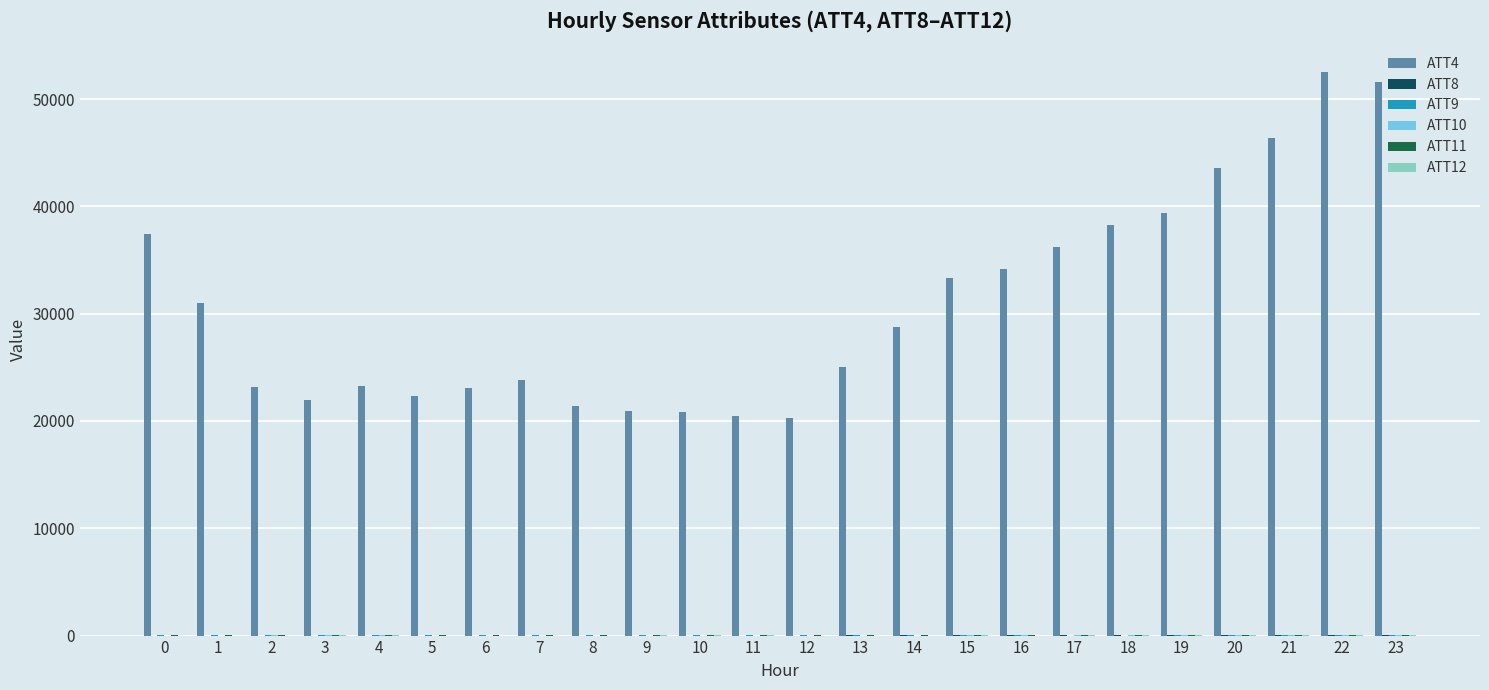

What is the difference between the second highest and minimum values in the ATT9 series?

11.3